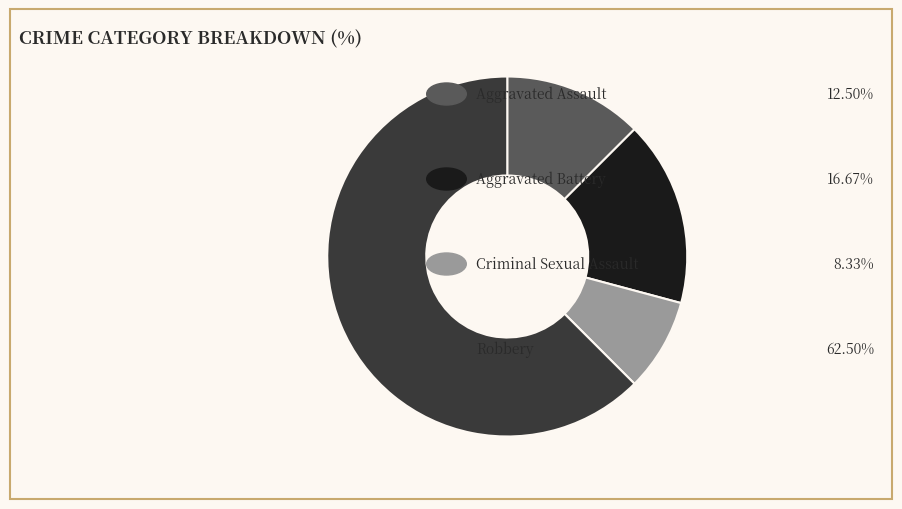

Does any single category account for the majority?

Yes